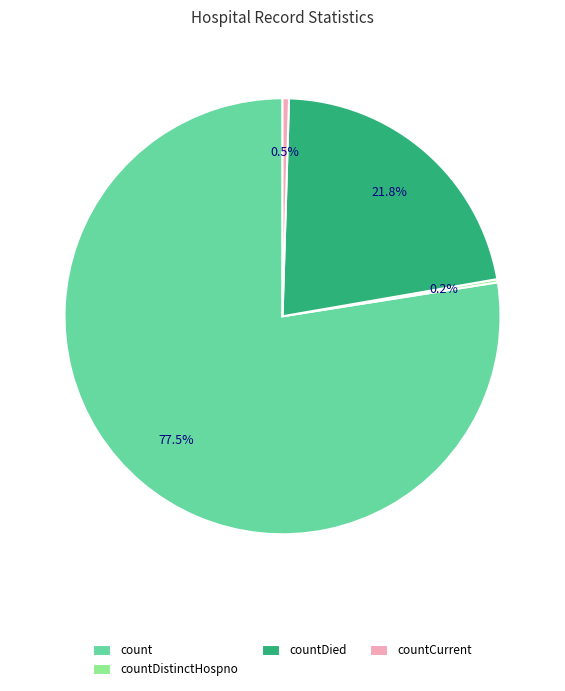

What portion of the pie excludes count?

22.5%